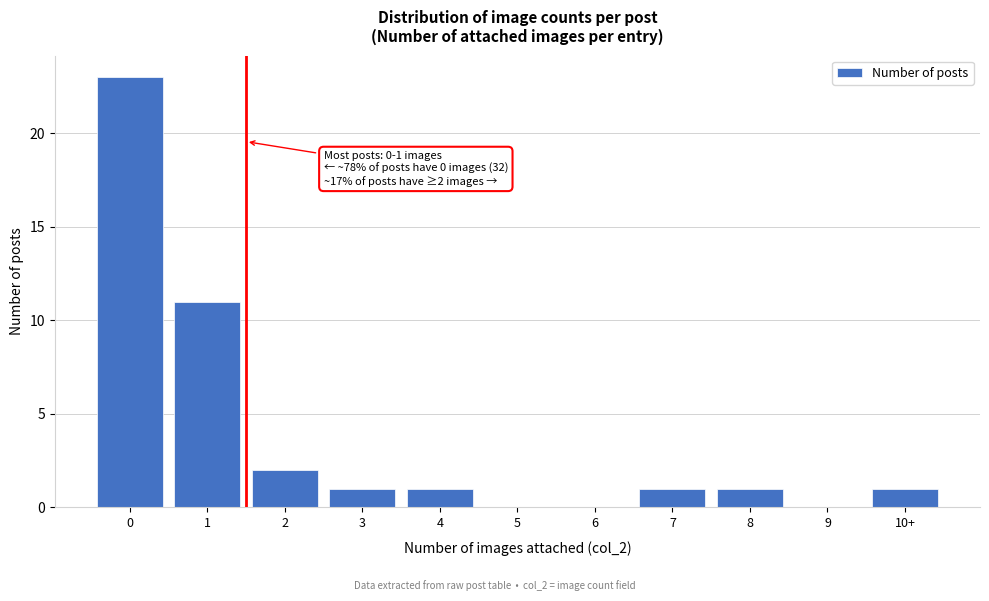

Reading left to right, transcribe all the data shown in this chart.

0=23	1=11	2=2	3=1	4=1	5=0	6=0	7=1	8=1	9=0	10+=1